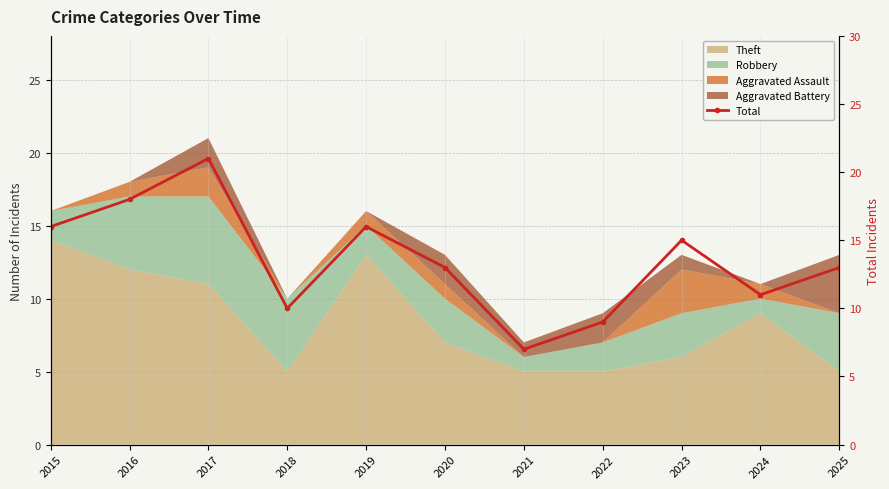

How many data points does each series have?

11